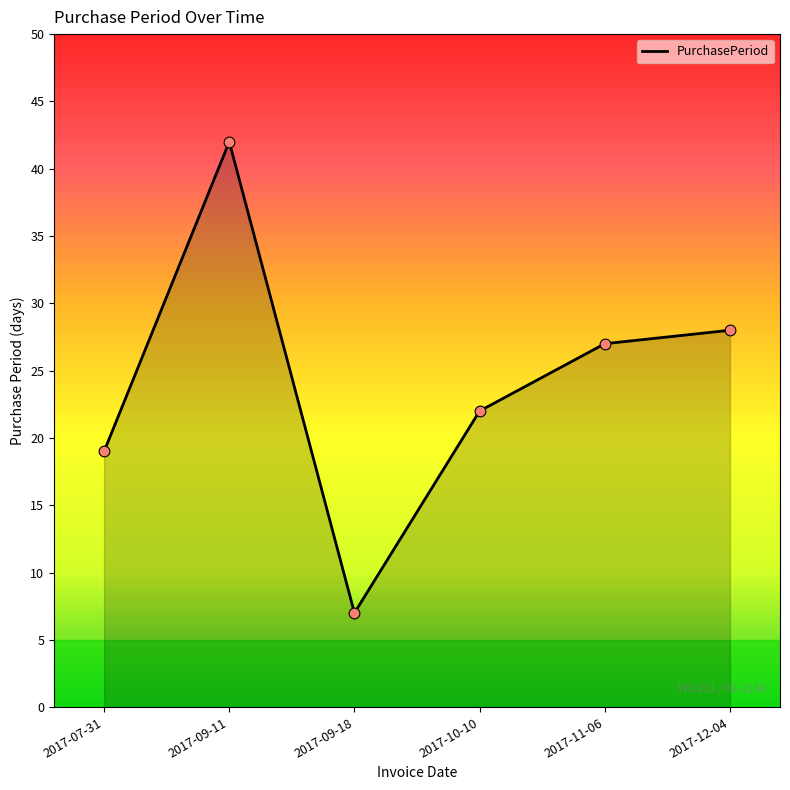

What is the change in value from 2017-09-11 to 2017-12-04?

-14